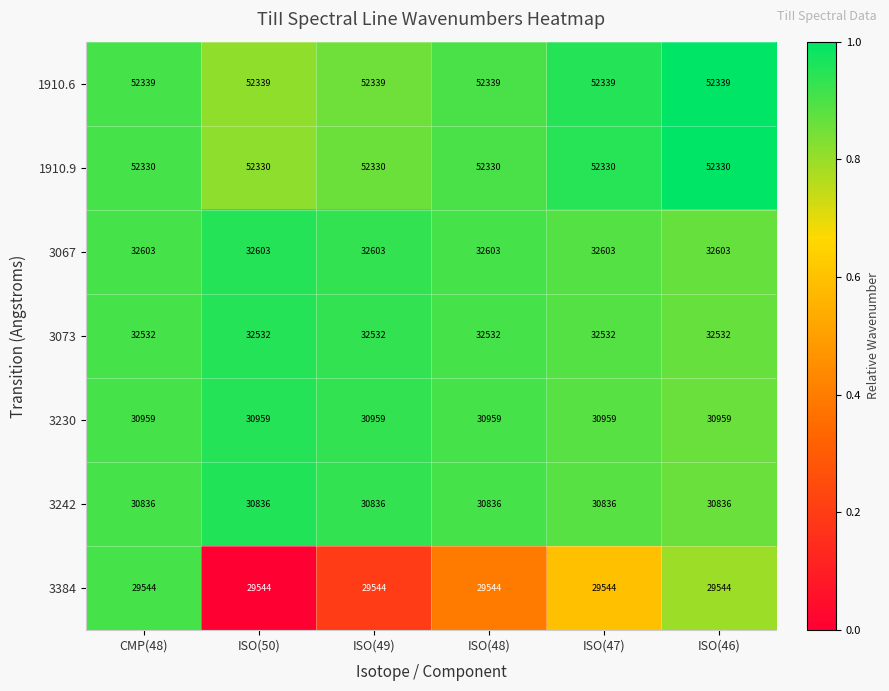

What is the sum of the 1910.9 values at ISO(49) and CMP(48)?

104660